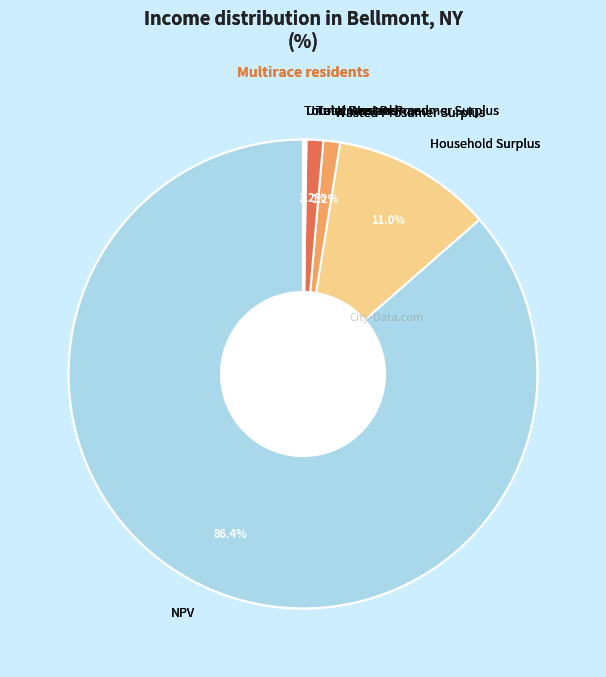

What is the largest slice in the pie chart?

NPV